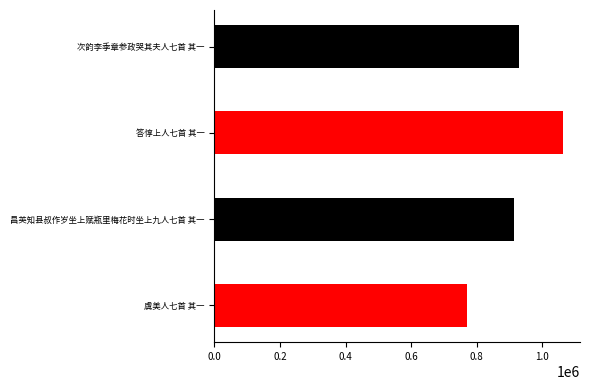

Reading left to right, what are all the values shown in this chart?

虞美人七首 其一=771049	昌英知县叔作岁坐上赋瓶里梅花时坐上九人七首 其一=912900	答惇上人七首 其一=1061293	次韵李季章参政哭其夫人七首 其一=928814